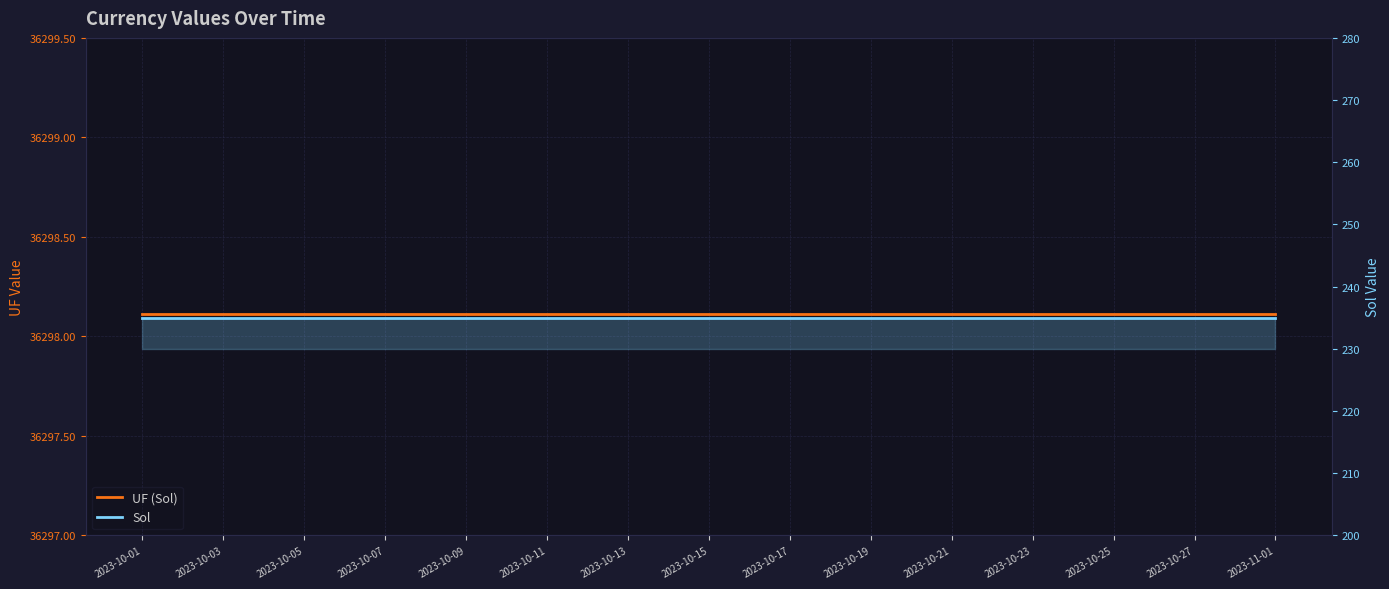

What is the value of the UF (Sol) point at the 11th from the left?

36298.1